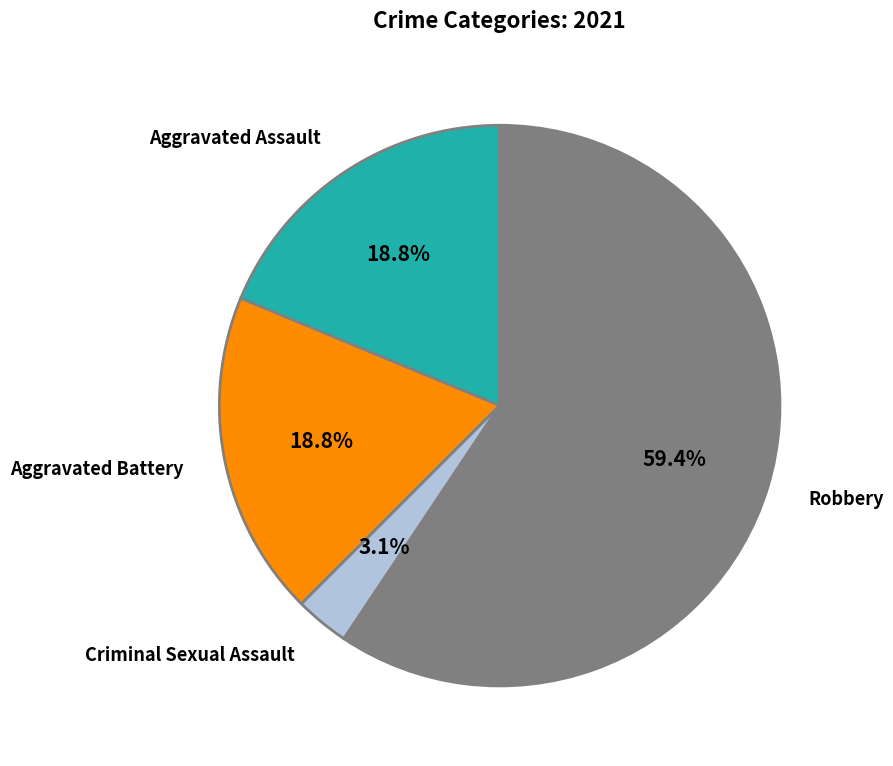

Is there any slice that represents more than half of the pie?

Yes